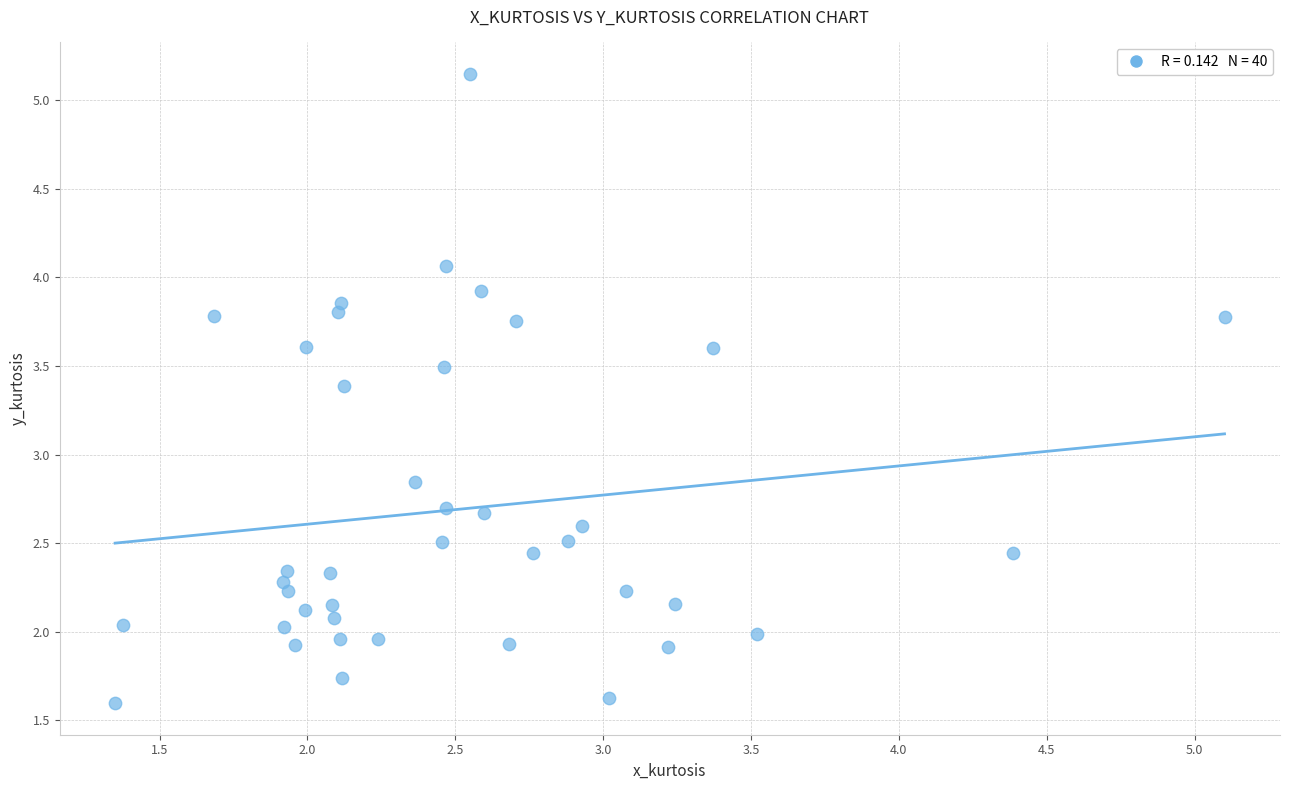

How many data points are displayed?

40